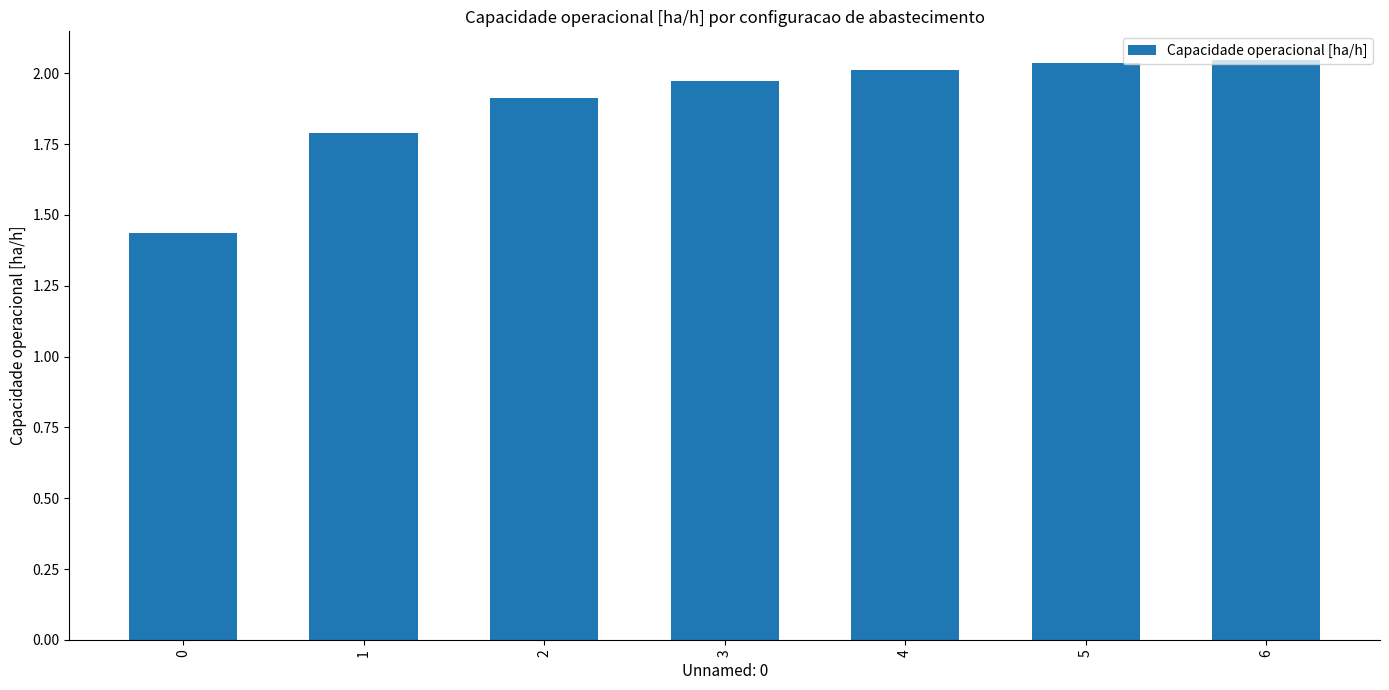

Is it true that the value at 2 is 1.9?

True